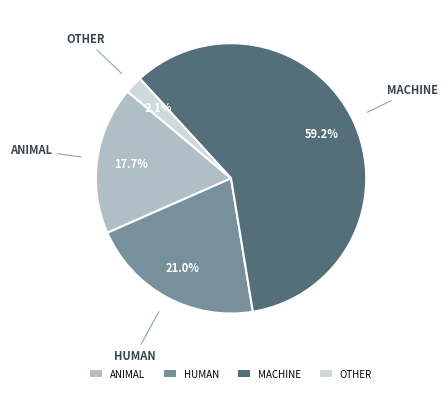

How many slices are in this pie chart?

4